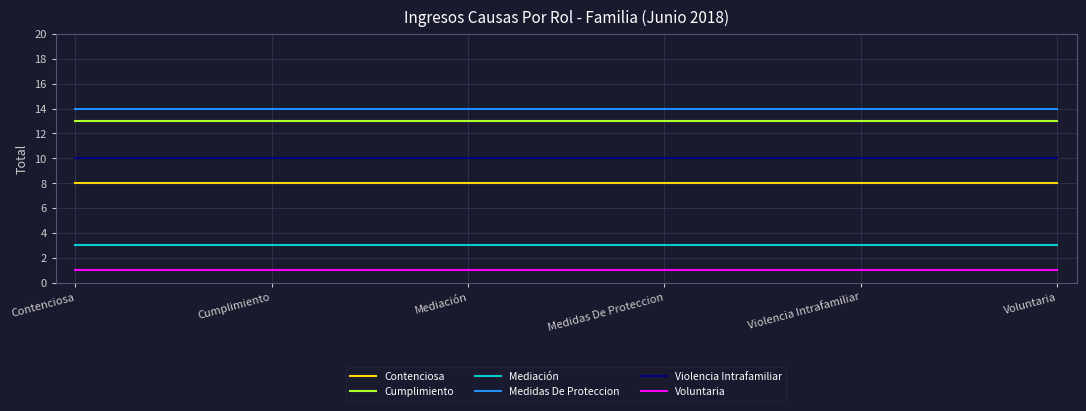

Reading left to right, list all the values displayed in this chart.

Contenciosa: 8	8	8	8	8	8
Cumplimiento: 13	13	13	13	13	13
Mediación: 3	3	3	3	3	3
Medidas De Proteccion: 14	14	14	14	14	14
Violencia Intrafamiliar: 10	10	10	10	10	10
Voluntaria: 1	1	1	1	1	1